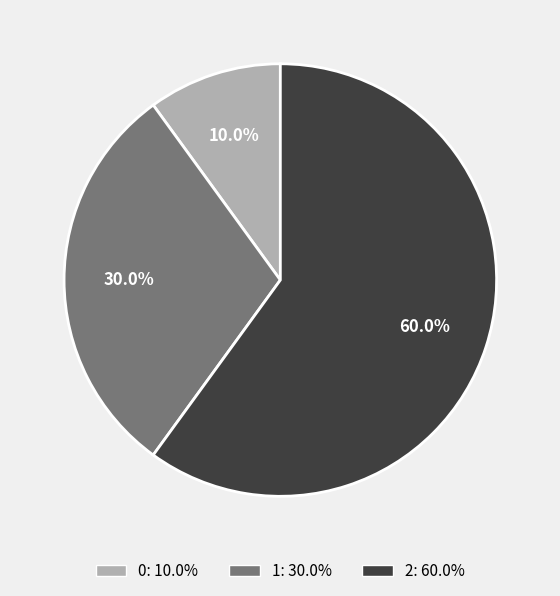

What is the ratio of the value at 0 to the value at 1?

0.3